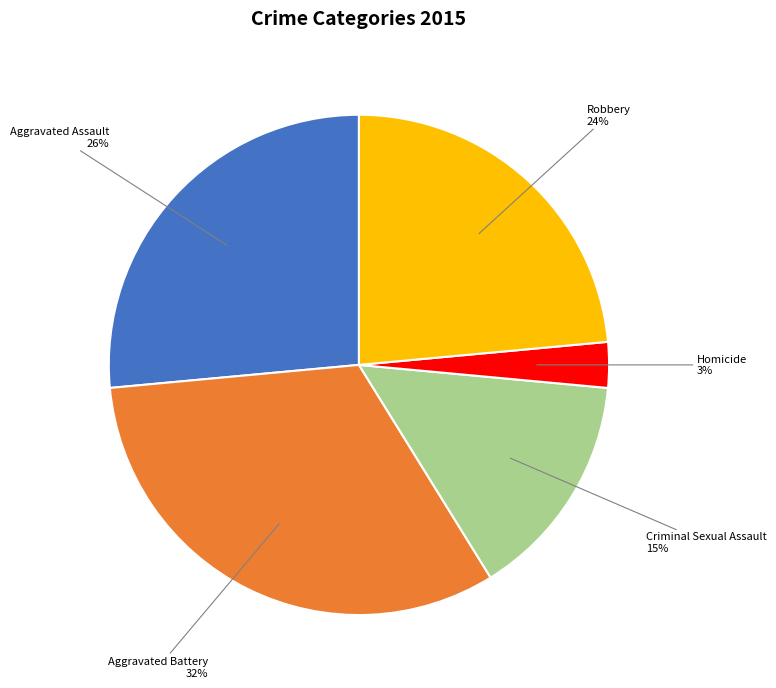

To the nearest percent, what is the difference between the largest and smallest slice percentages?

29%